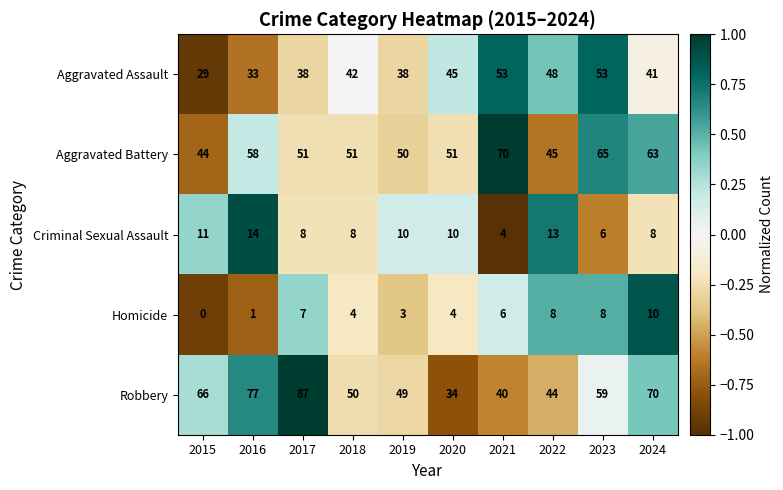

Rank the series at 2024 from highest to lowest value.

Robbery, Aggravated Battery, Aggravated Assault, Homicide, Criminal Sexual Assault